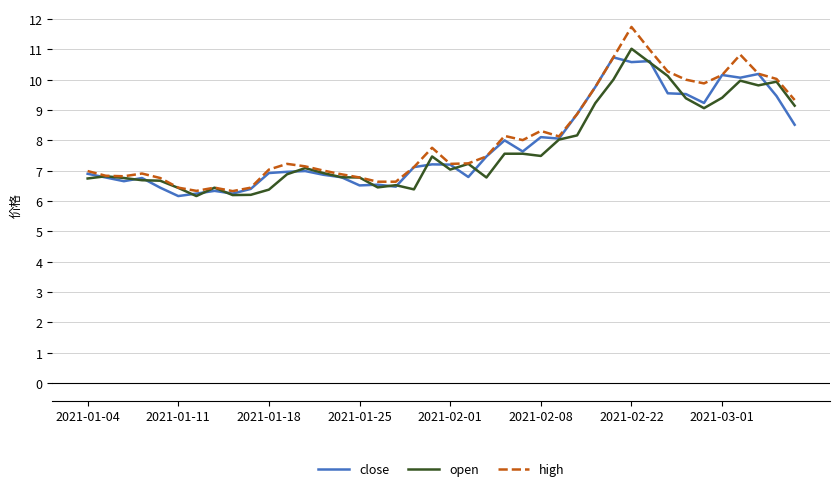

What is the highest value of the high series?

11.7